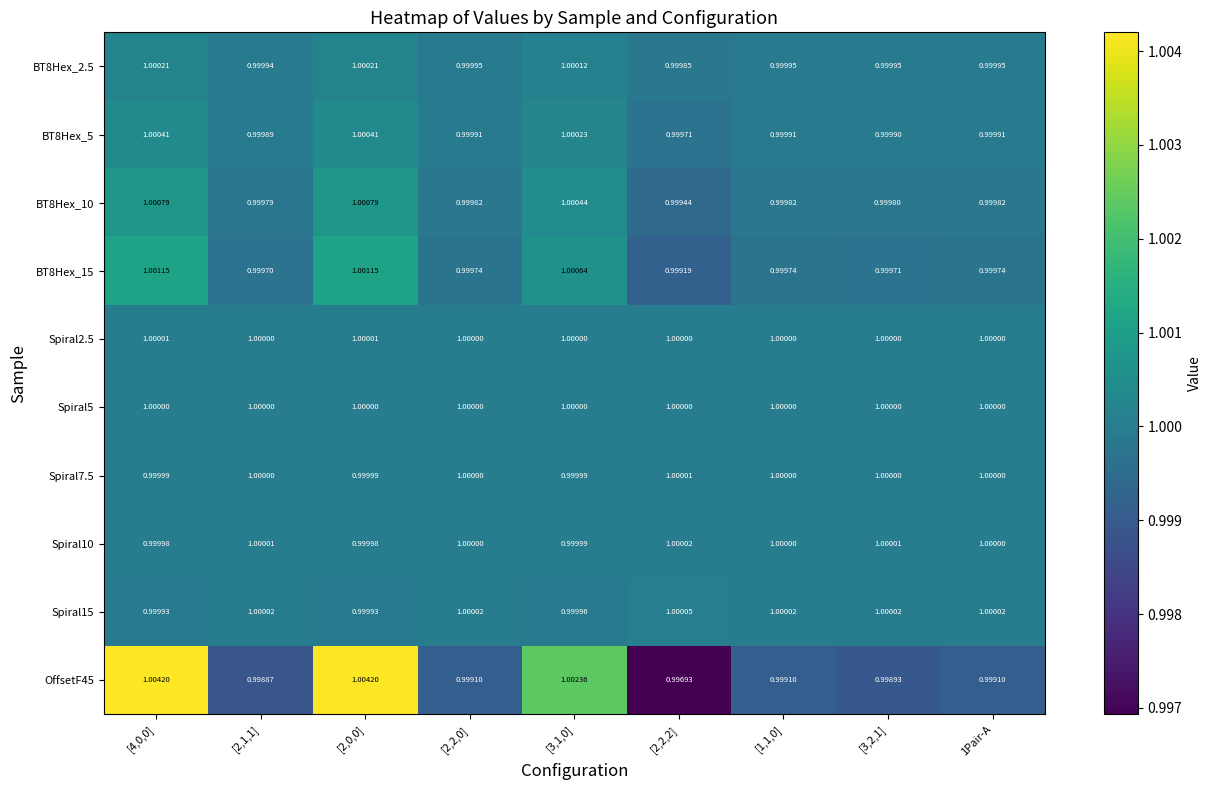

Is the value of BT8Hex_5 at [3,1,0] greater than the value of OffsetF45 at [2,1,1]?

Yes